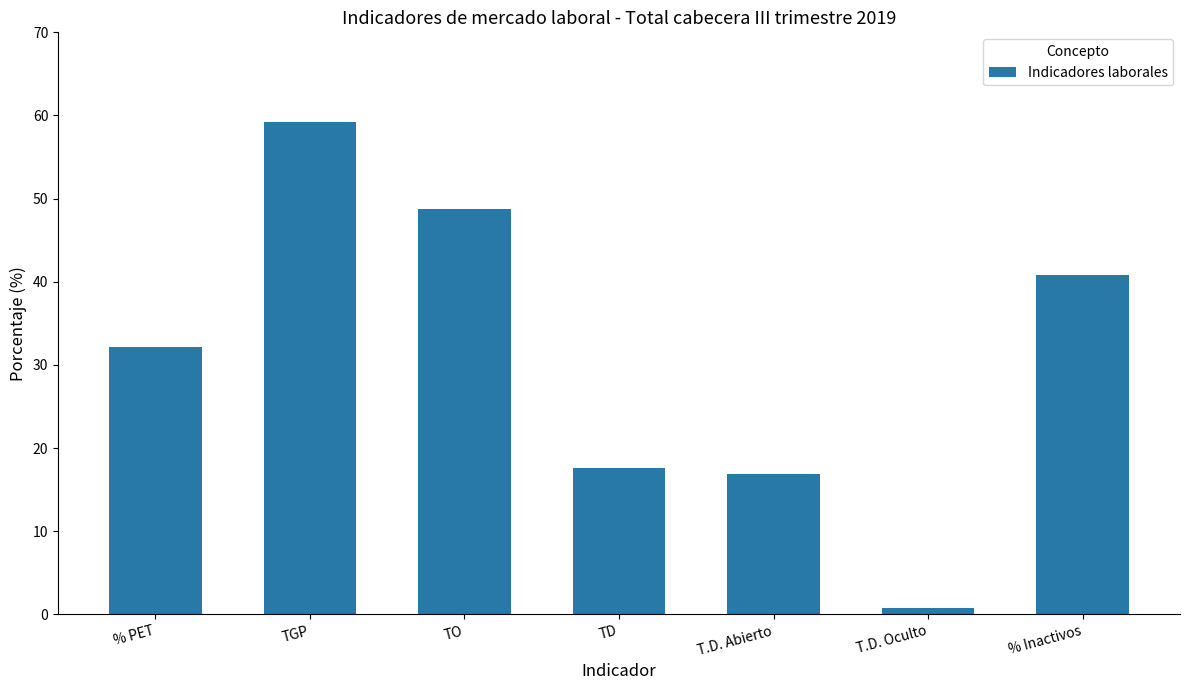

At which category does the chart reach its peak across all series?

TGP